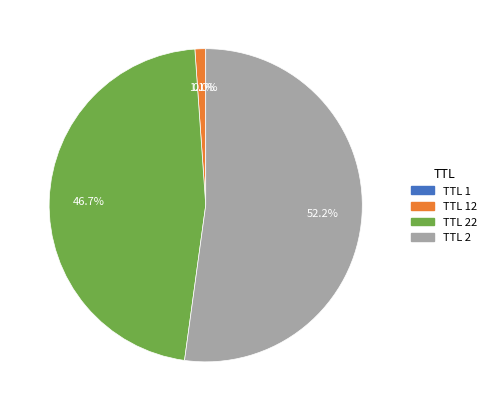

To the nearest percent, what is the average slice percentage?

25%